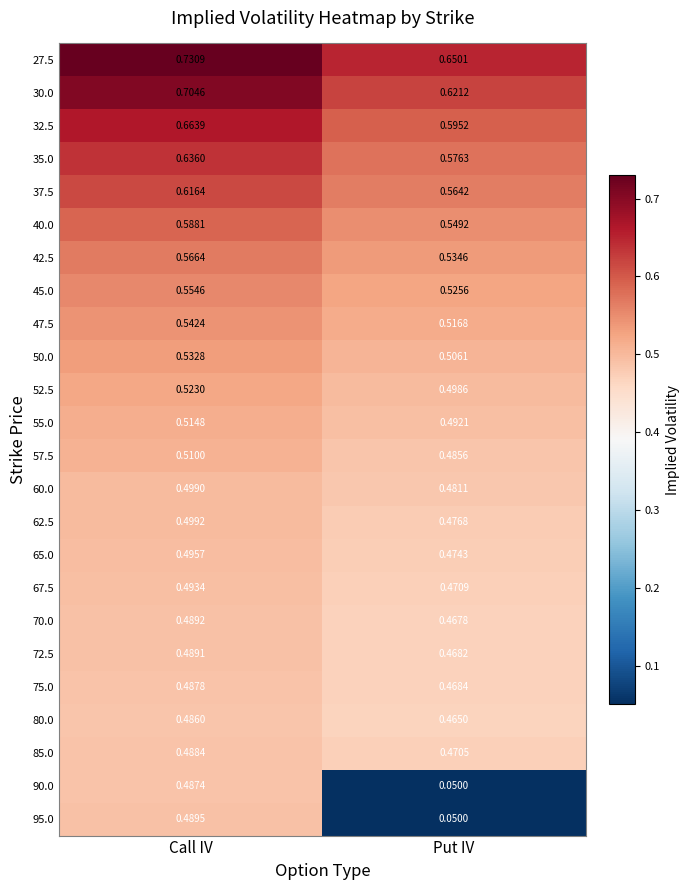

Where is 40.0 nearest to the value 0?

Put IV